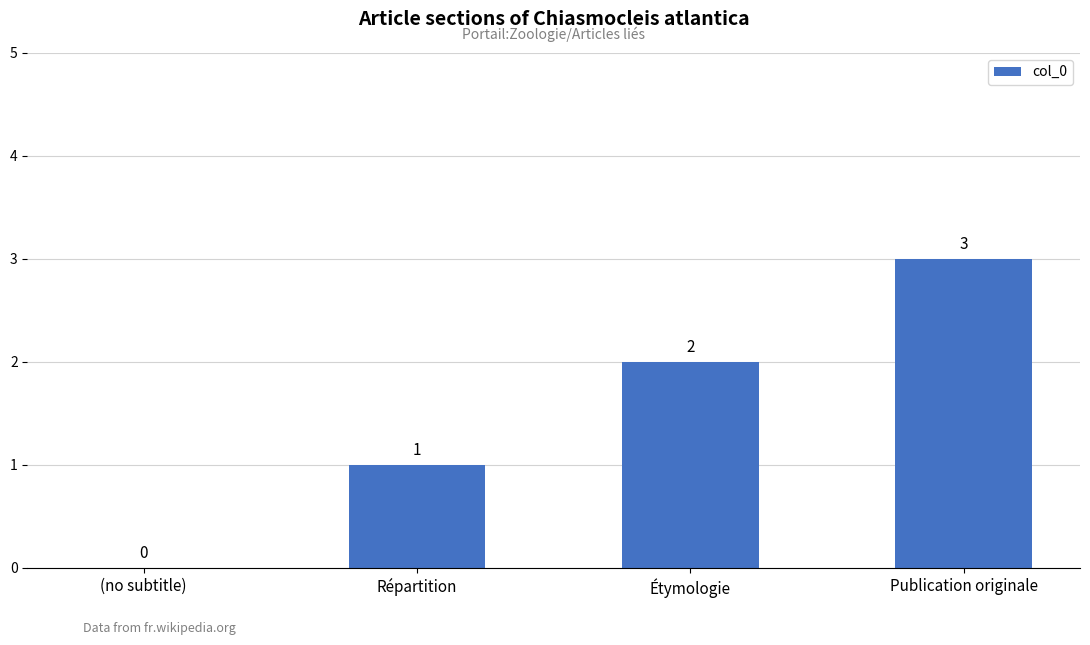

What is the average value?

2